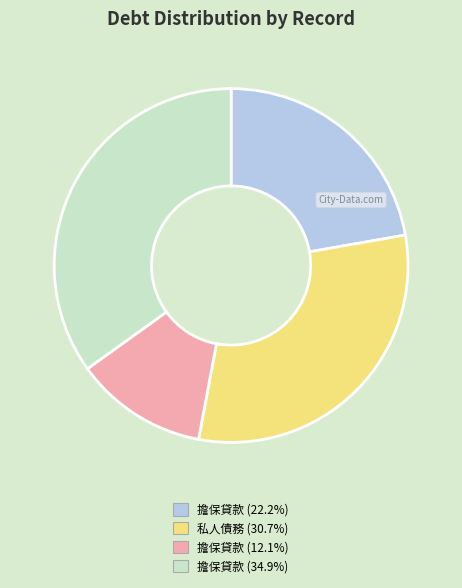

What is the ratio of the value at 擔保貸款 (12.1%) to the value at 擔保貸款 (34.9%)?

0.3